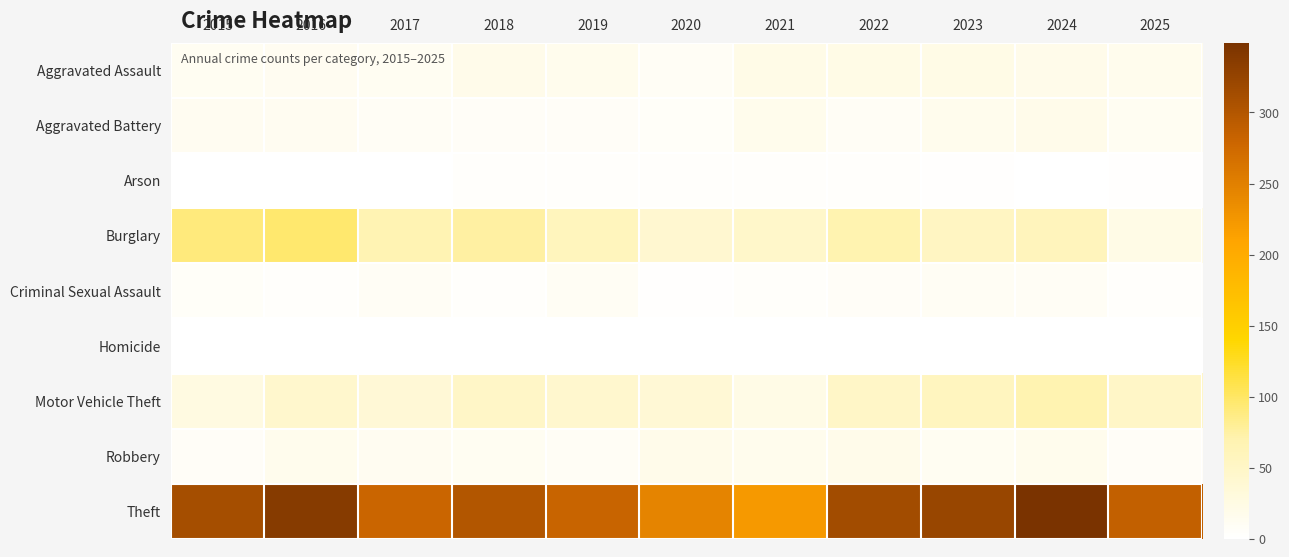

Reading right to left, extract all data points from this chart.

Aggravated Assault: 2025=16	2024=19	2023=22	2022=23	2021=21	2020=9	2019=16	2018=19	2017=12	2016=13	2015=12
Aggravated Battery: 2025=11	2024=18	2023=16	2022=9	2021=17	2020=6	2019=8	2018=8	2017=9	2016=13	2015=13
Arson: 2025=2	2024=0	2023=2	2022=4	2021=4	2020=3	2019=4	2018=4	2017=1	2016=0	2015=1
Burglary: 2025=22	2024=59	2023=54	2022=70	2021=47	2020=42	2019=58	2018=75	2017=67	2016=96	2015=90
Criminal Sexual Assault: 2025=4	2024=9	2023=10	2022=8	2021=5	2020=2	2019=10	2018=4	2017=9	2016=3	2015=6
Homicide: 2025=1	2024=0	2023=0	2022=1	2021=0	2020=1	2019=0	2018=0	2017=1	2016=1	2015=0
Motor Vehicle Theft: 2025=50	2024=69	2023=57	2022=50	2021=23	2020=37	2019=43	2018=50	2017=36	2016=44	2015=27
Robbery: 2025=8	2024=16	2023=12	2022=19	2021=16	2020=19	2019=9	2018=11	2017=13	2016=15	2015=8
Theft: 2025=287	2024=349	2023=322	2022=314	2021=221	2020=245	2019=281	2018=300	2017=280	2016=337	2015=311